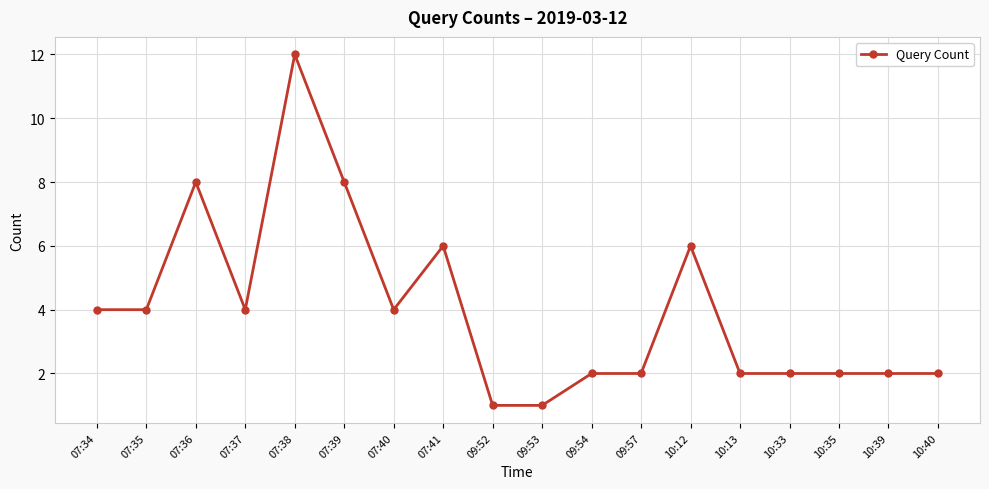

True or false: there are more than 2 points higher than both neighbors.

True